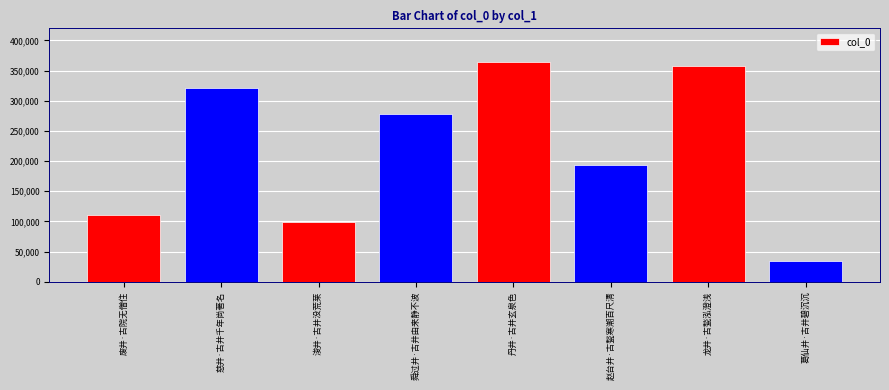

List the labels in order of value, smallest first.

葛仙井·古井碧沉沉, 浚井·古井没荒莱, 废井·古院无僧住, 赵台井·古甃寒潮百尺清, 舜过井·古井由来静不波, 慈井·古井千年尚著名, 龙井·古甃泓澄浅, 丹井·古井玄泉色